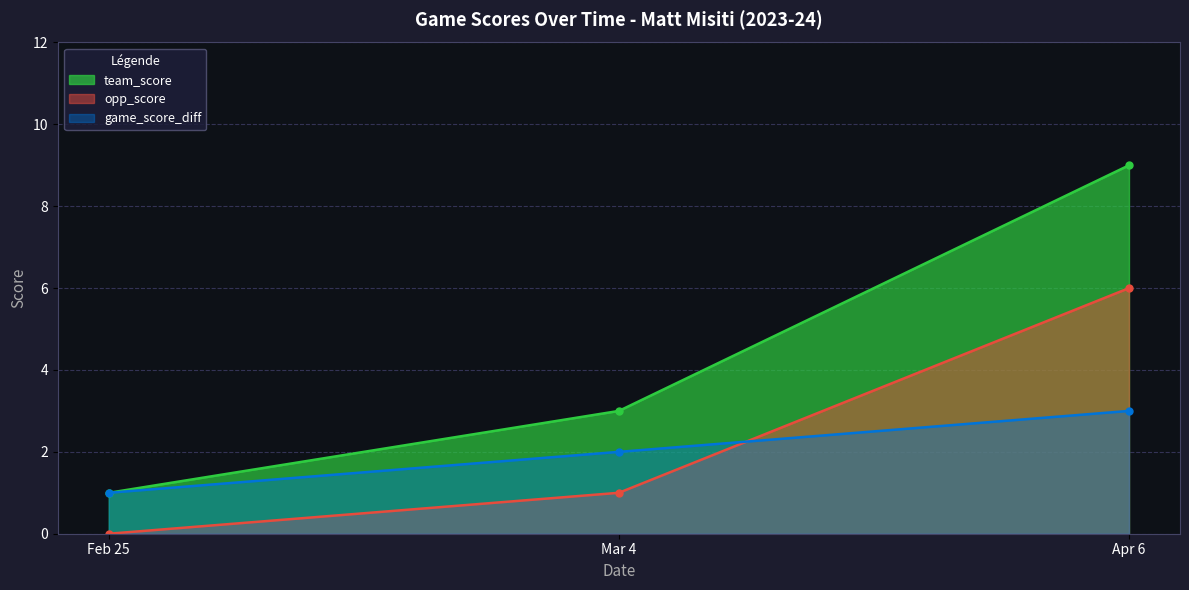

What is the difference between the highest and lowest values at Mar 4?

2